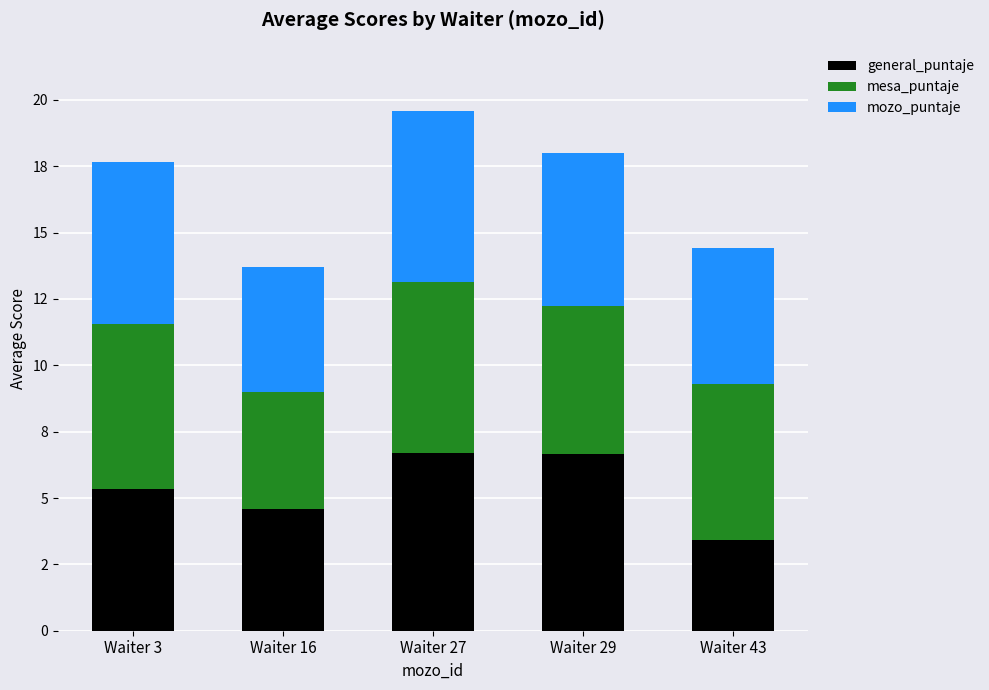

What are all the series names shown in the legend?

general_puntaje, mesa_puntaje, mozo_puntaje